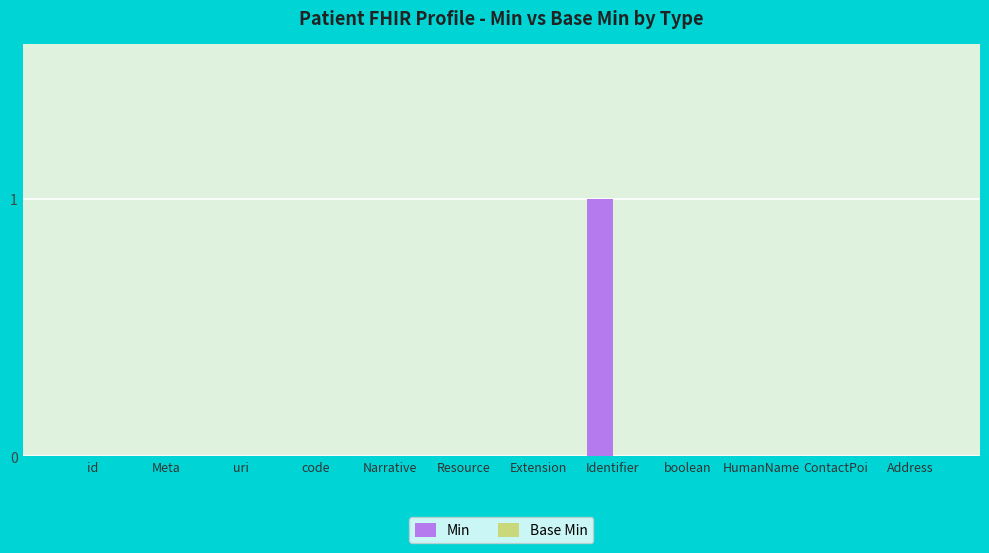

The value at id is -1. True or false?

False